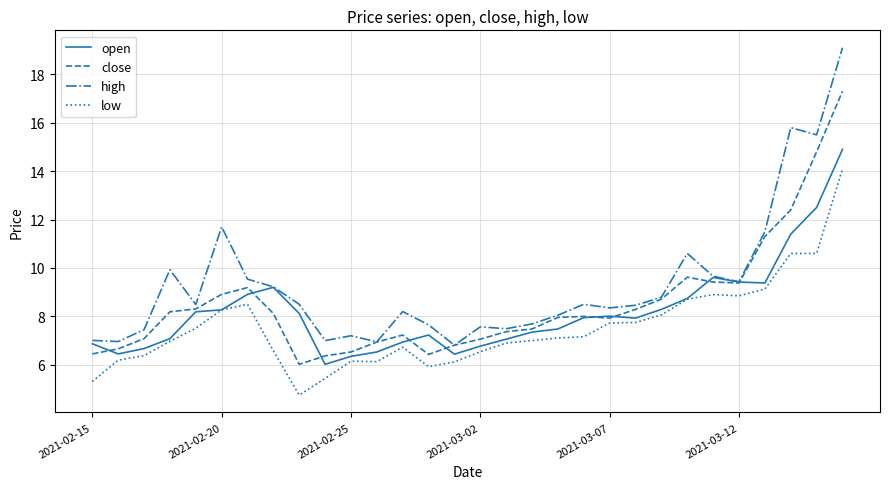

Rank the series by their maximum value, from lowest to highest.

low, open, close, high